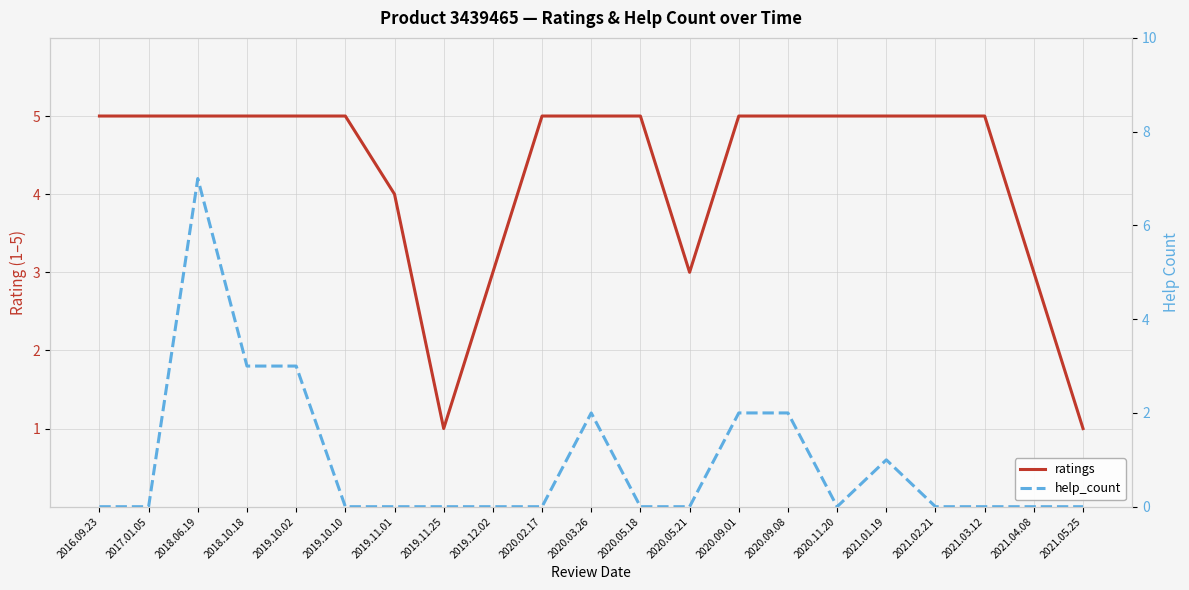

Reading left to right, transcribe all the data shown in this chart.

ratings: 5	5	5	5	5	5	4	1	3	5	5	5	3	5	5	5	5	5	5	3	1
help_count: 0	0	7	3	3	0	0	0	0	0	2	0	0	2	2	0	1	0	0	0	0